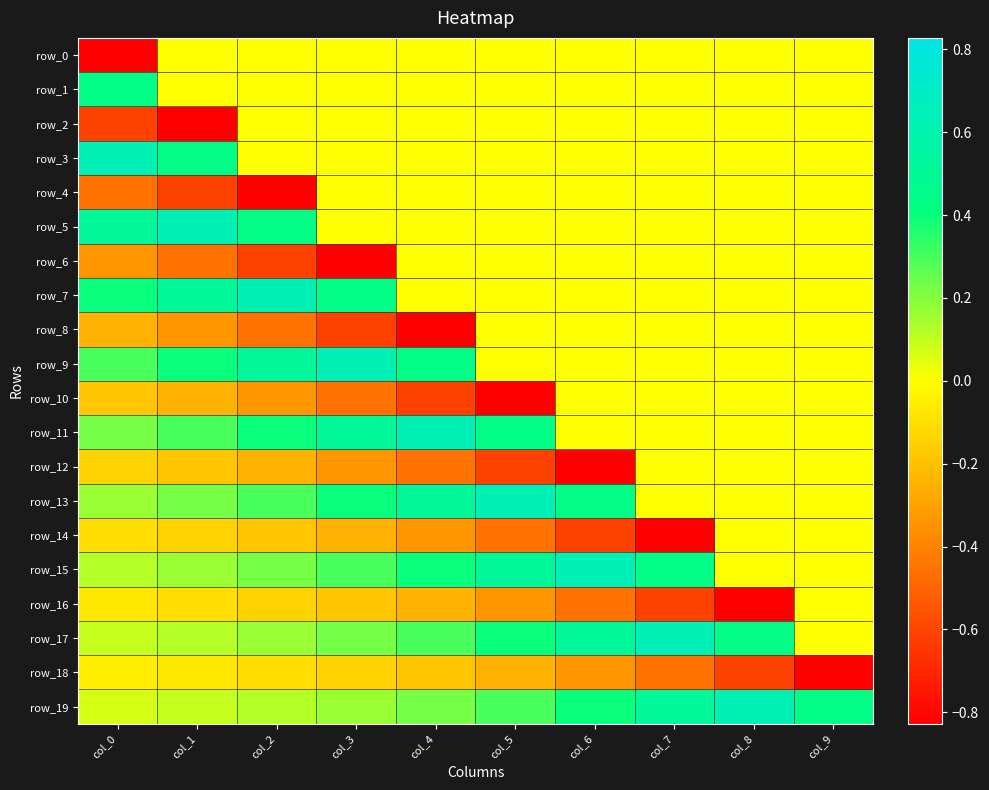

What is the difference between the maximum and minimum values in the row_17 series?

0.6